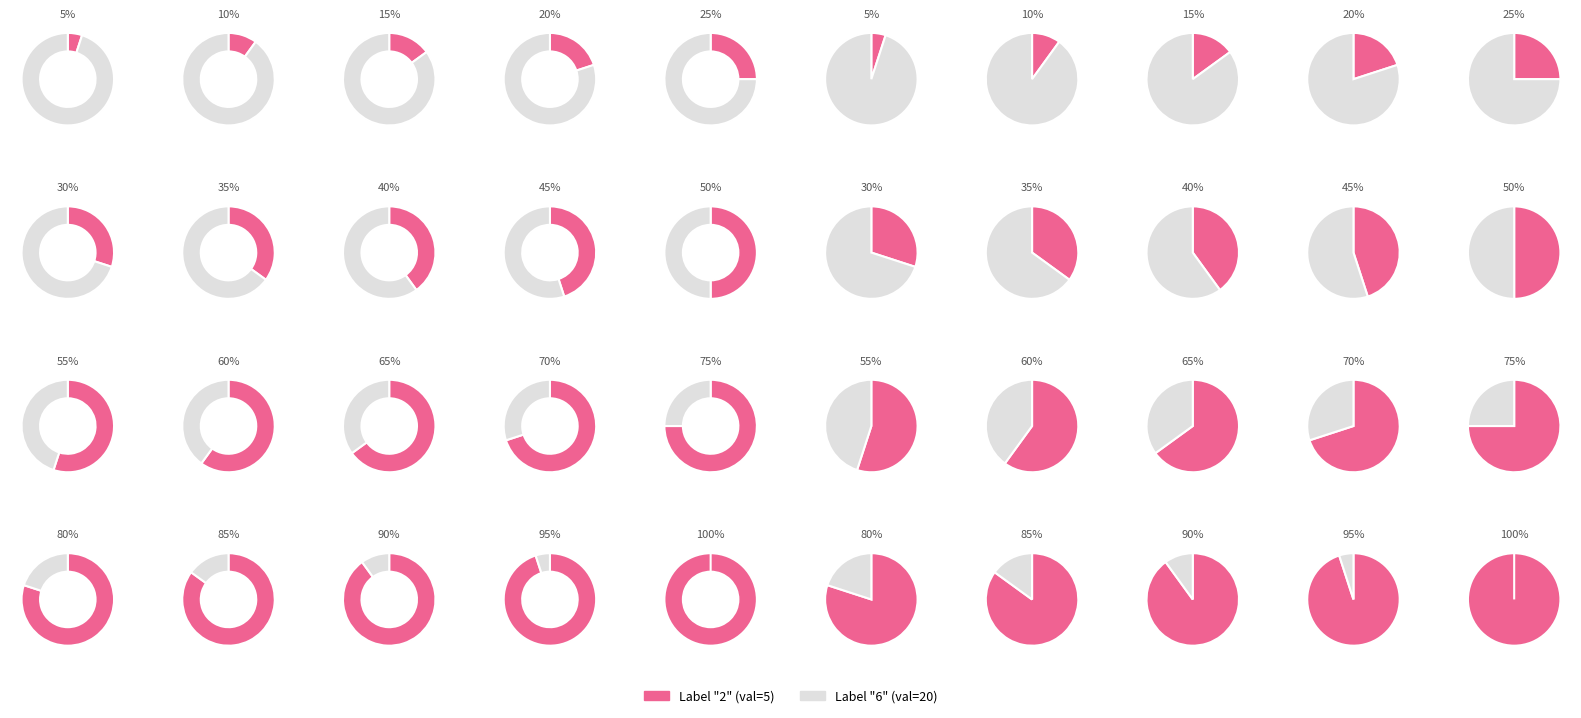

To the nearest percent, what is the average slice percentage?

50%